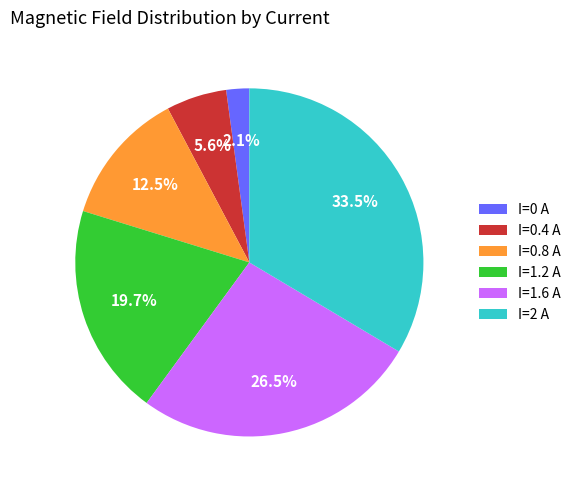

What is the total percentage of I=1.6 A and I=1.2 A?

46.2%